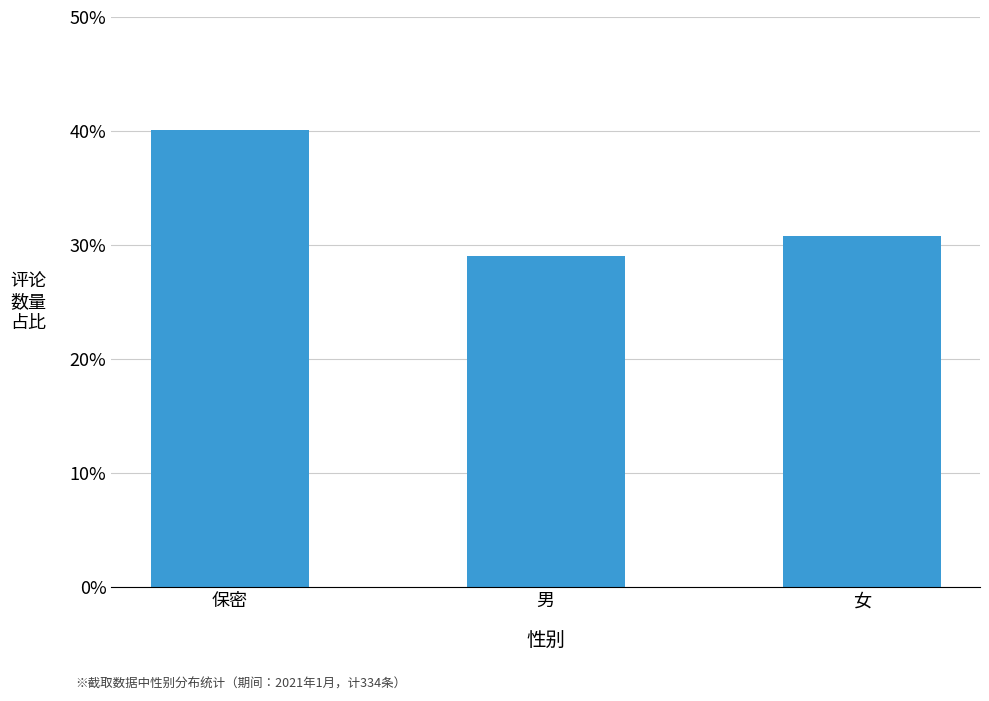

What is the label of the 1st bar from the right?

女